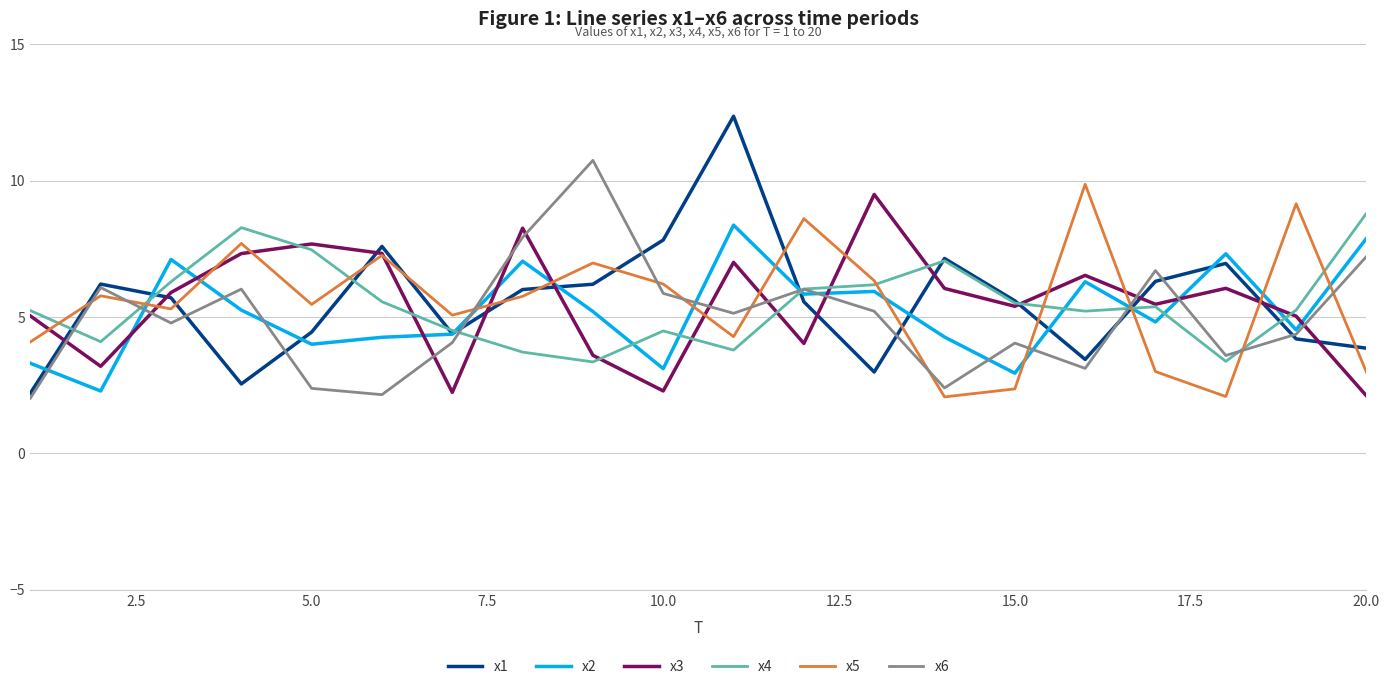

True or false: x6 and x3 cross at least once.

True